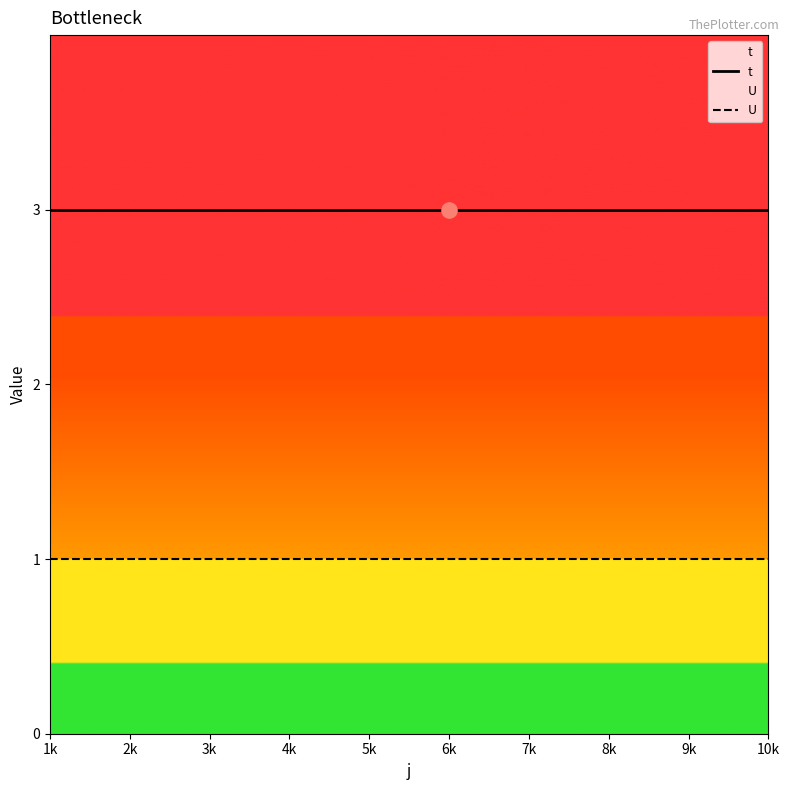

What are all the series names shown in the legend?

t, U